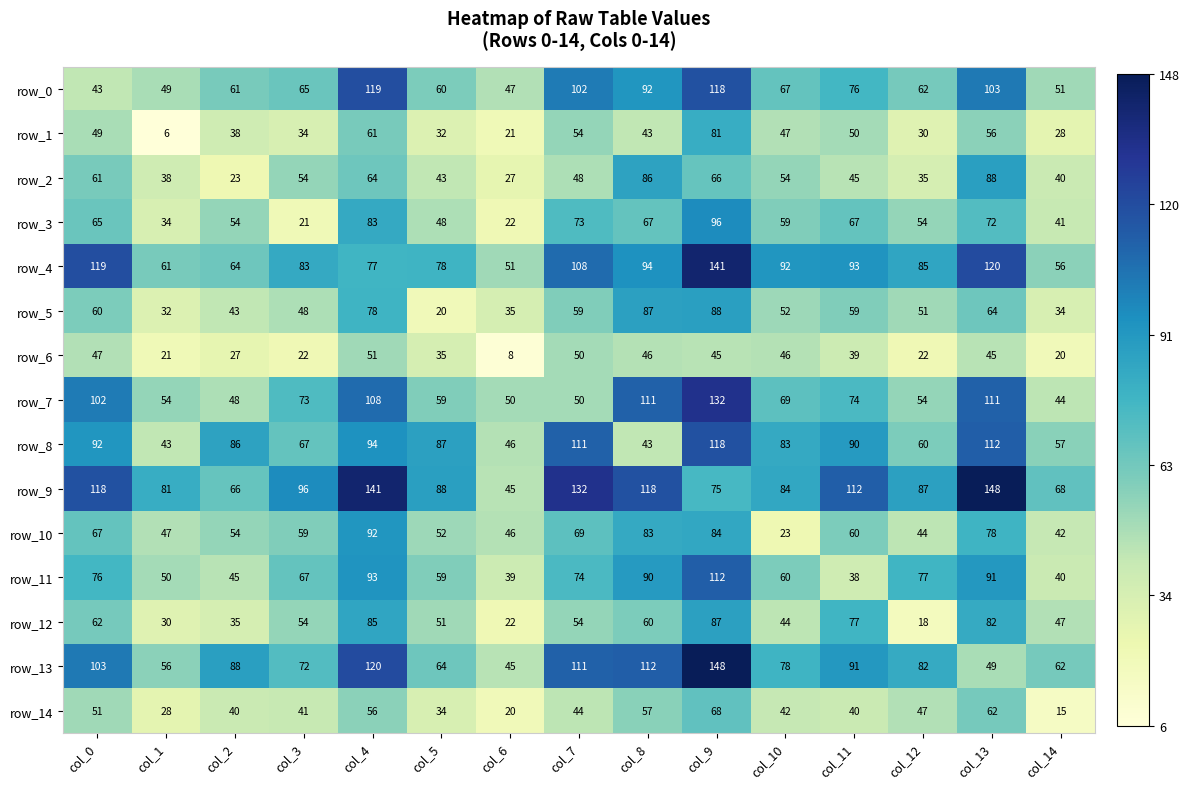

The row_1 series shows 77 at col_8. True or false?

False